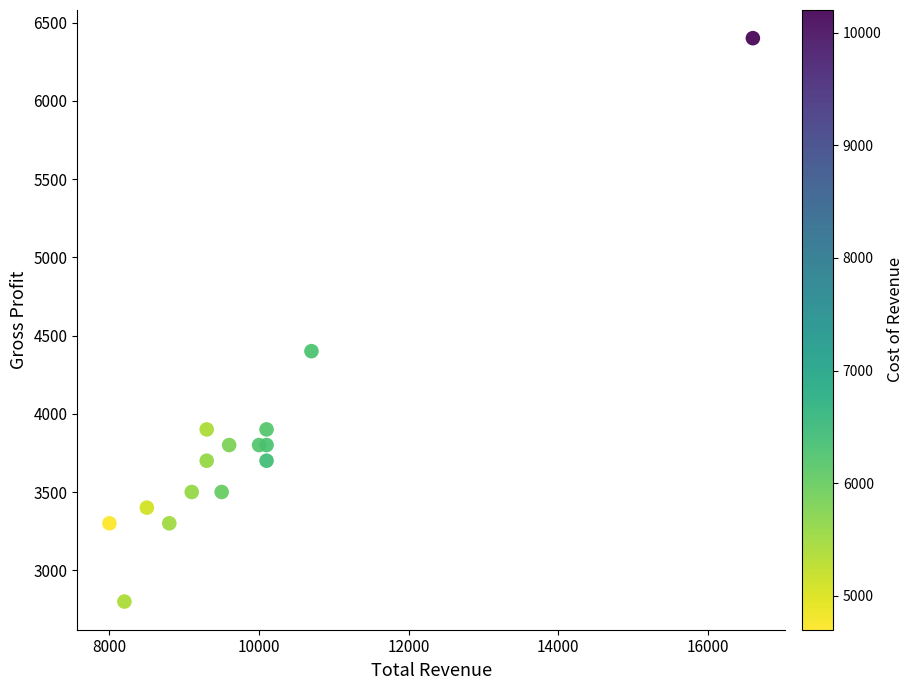

What is the range of Y values (max minus min)?

3600